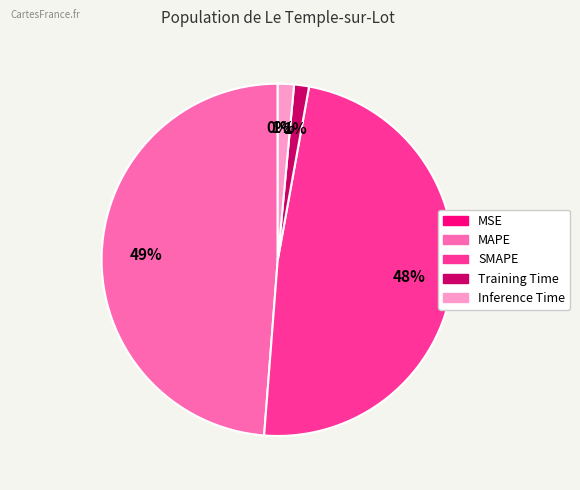

The Training Time slice represents 14% of the pie. True or false?

False